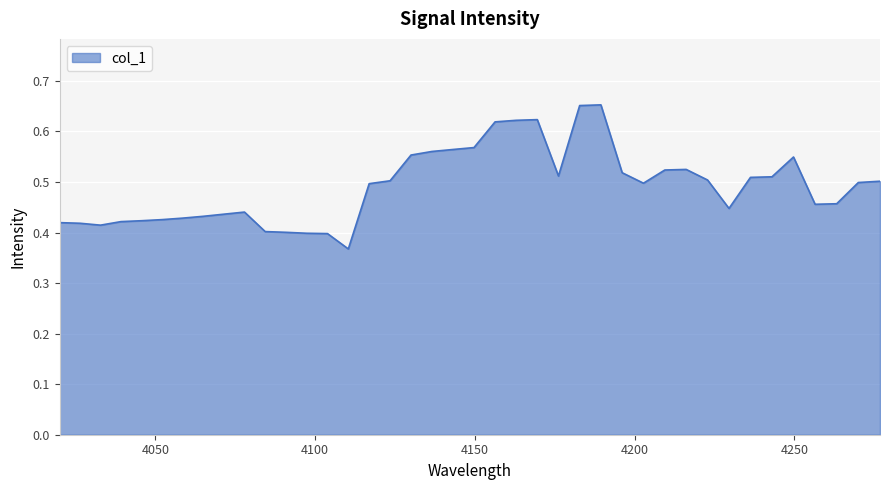

What is the difference between the maximum and minimum values?

0.3